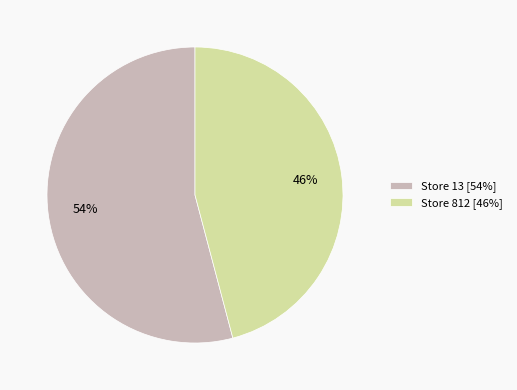

How many segments does this pie chart have?

2